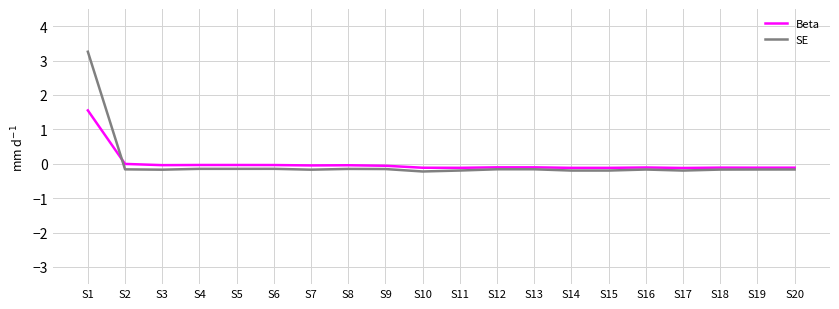

Which series has the widest spread of values?

SE